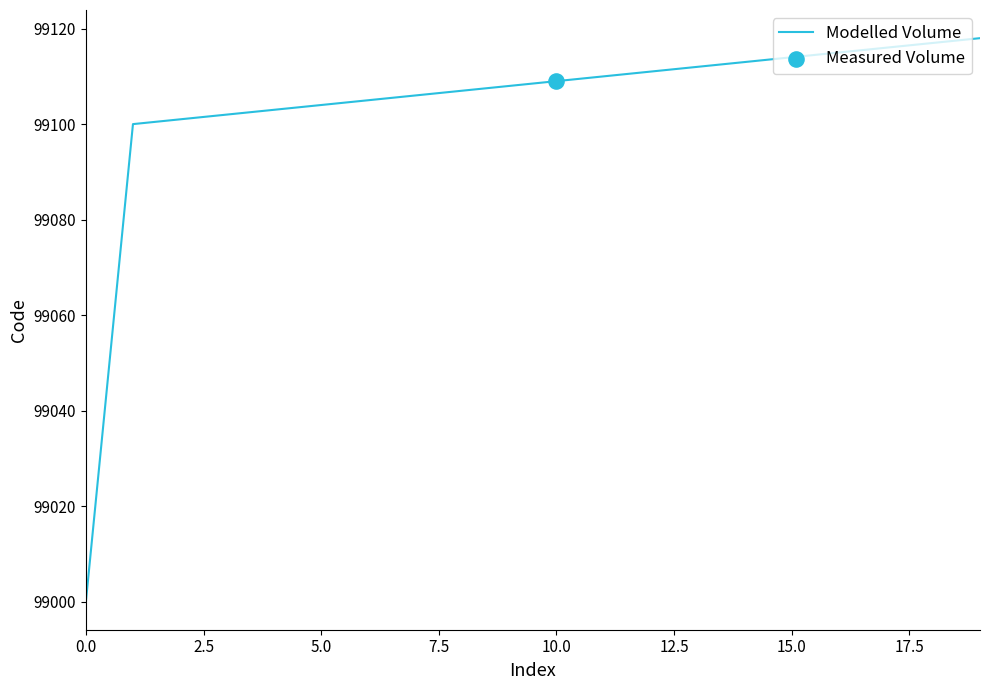

What is the greatest value displayed?

99118